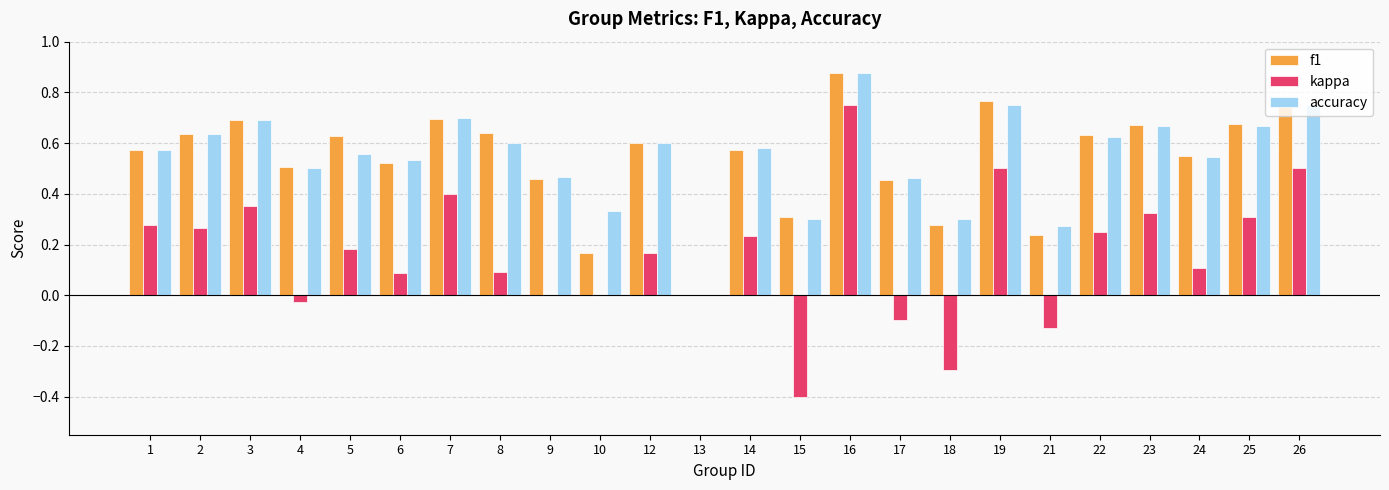

How many categories are shown in the chart?

24